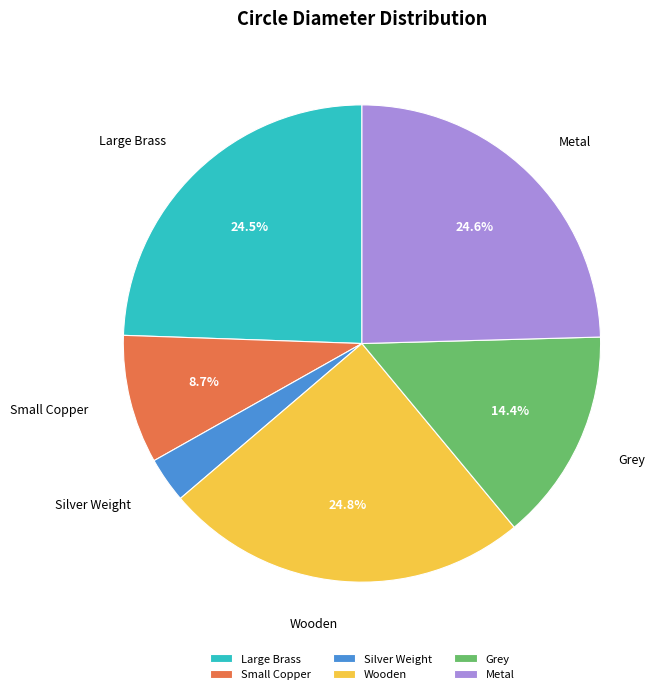

Do Silver Weight and Metal together represent more than half of the pie?

No